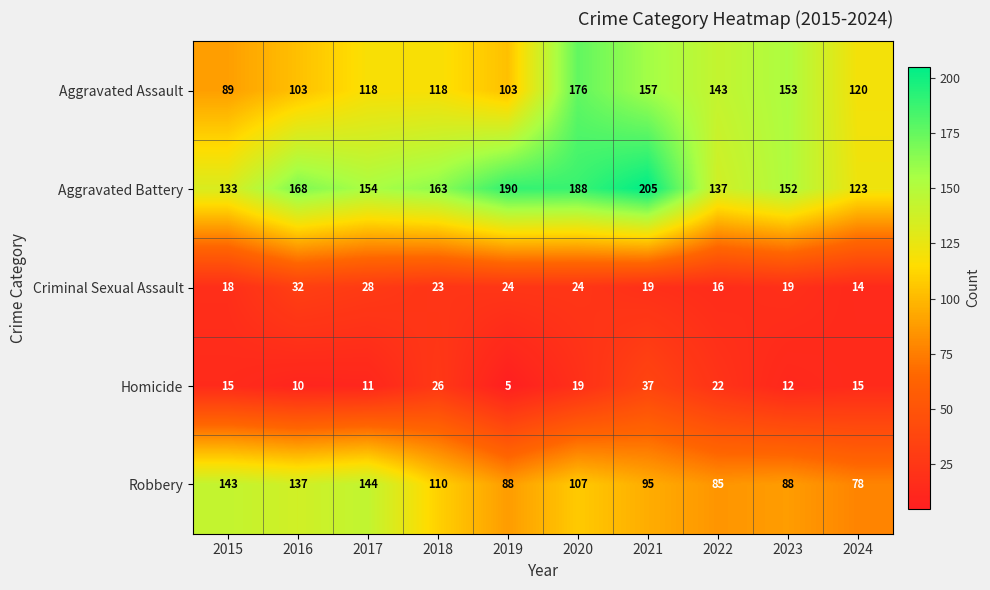

What is the sum of all Criminal Sexual Assault values?

217